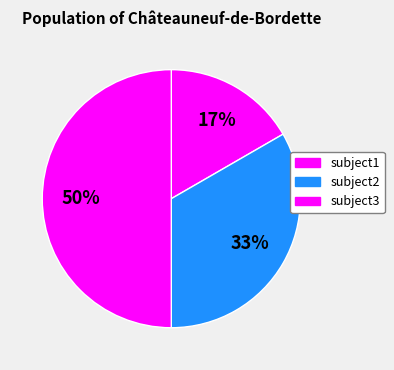

How many slices are in this pie chart?

3